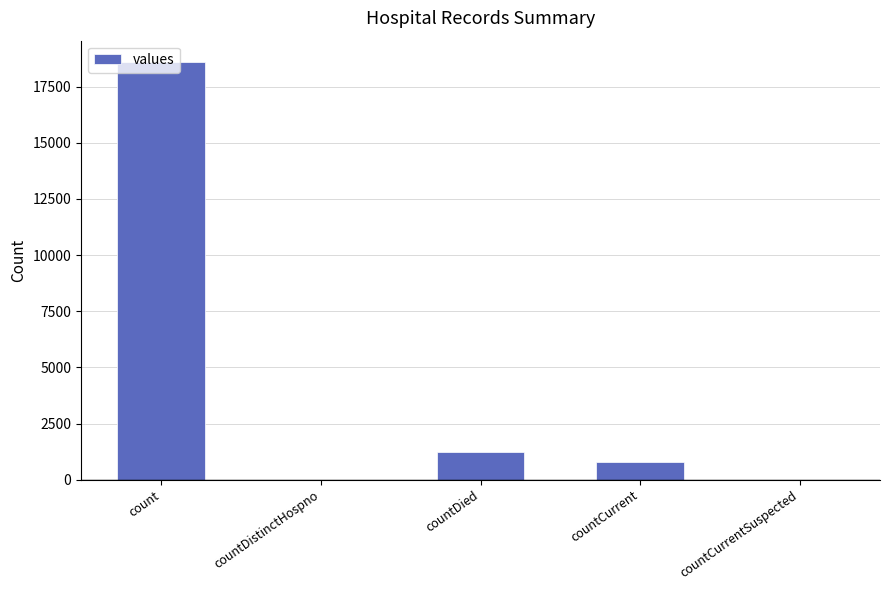

Between countDied and countCurrent, which is larger?

countDied